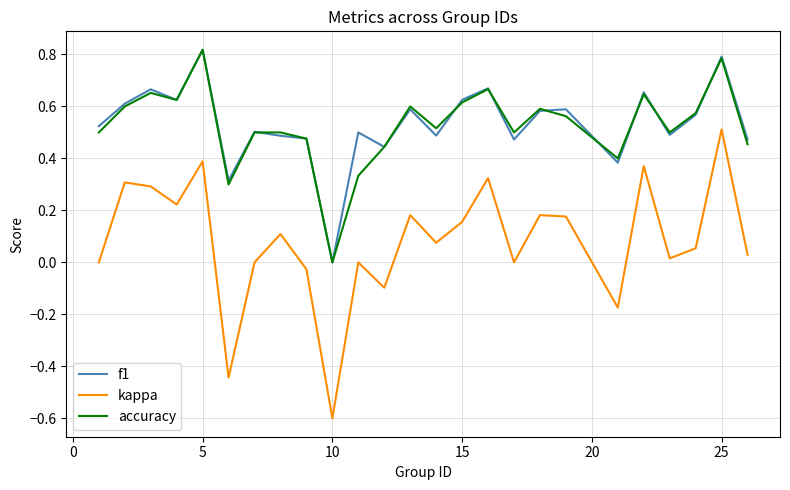

True or false: kappa and f1 cross at least once.

False